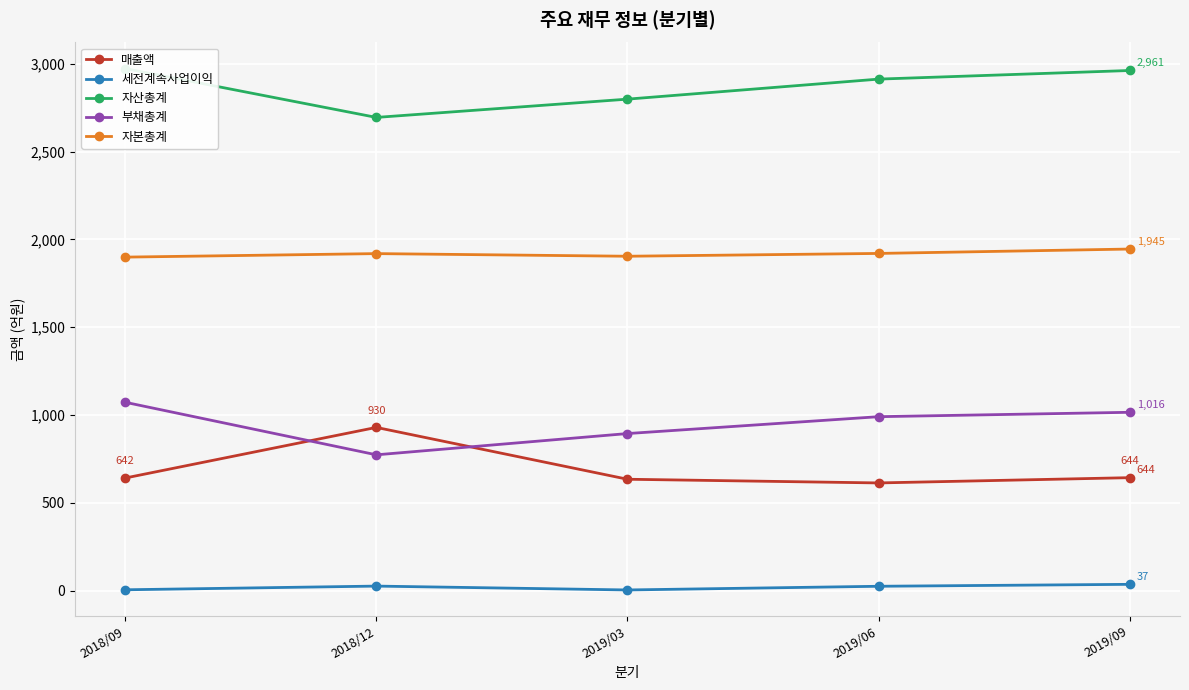

What are all the series names shown in the legend?

매출액, 세전계속사업이익, 자산총계, 부채총계, 자본총계